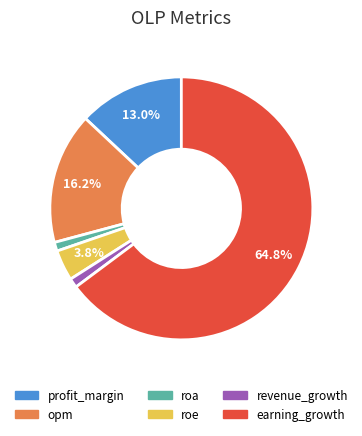

Count the number of slices in the pie.

6